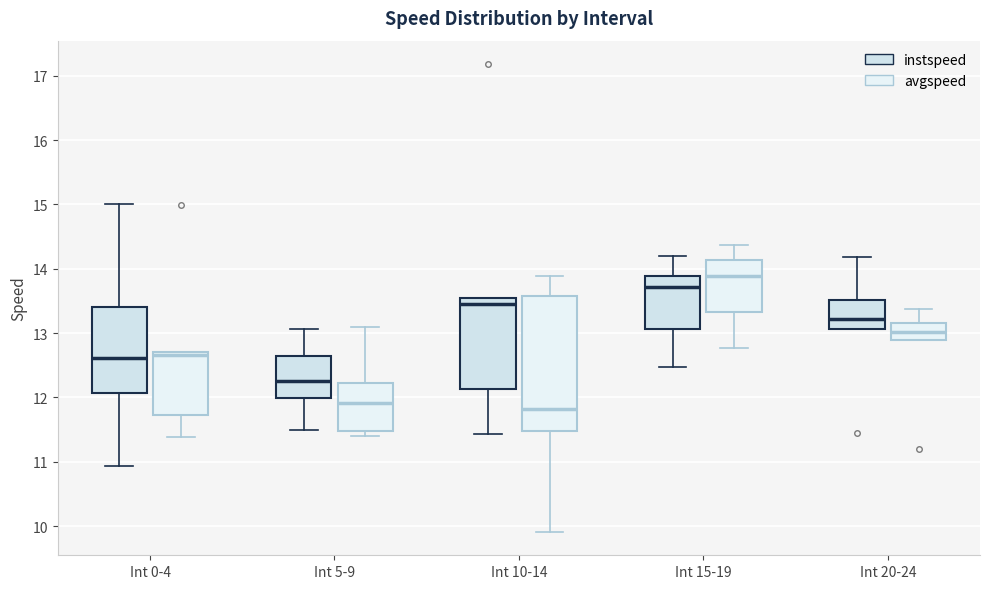

Where is the upper edge of the box for Int 0-4 (instspeed) on the y-axis? The values are not printed on the chart, so give them approximately, as read against the axis.

13.4